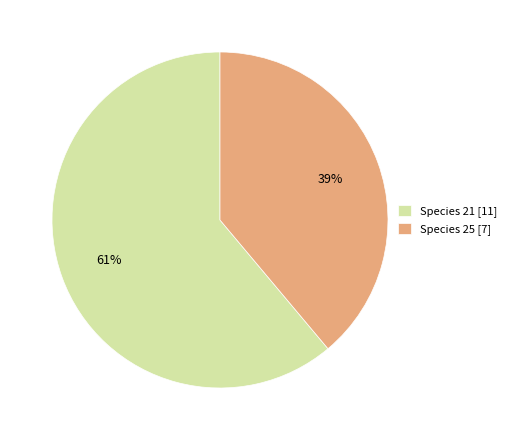

Which slice represents more than half of the pie?

Species 21 [11]